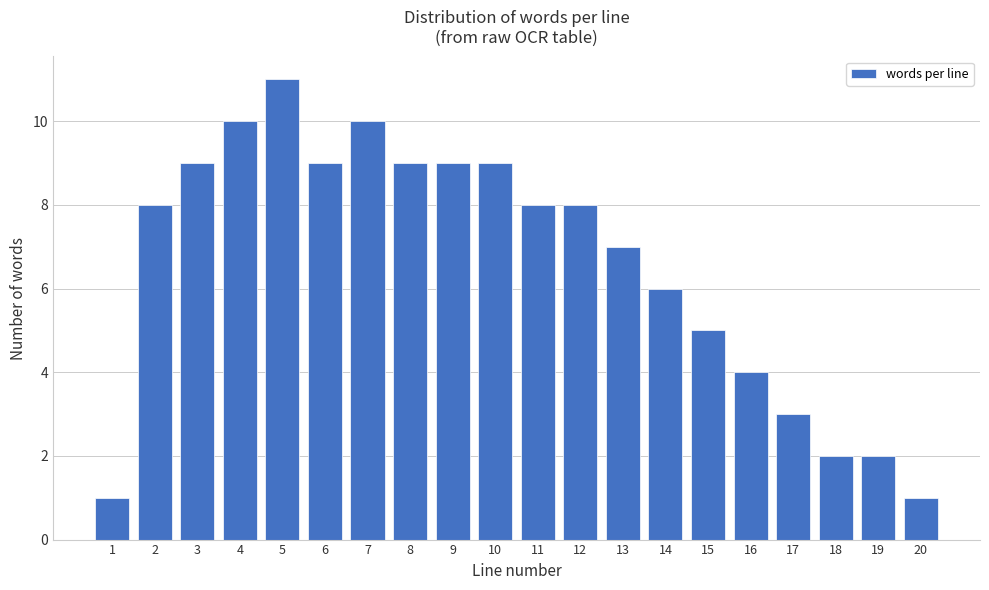

Reading right to left, list all the values displayed in this chart.

1	2	2	3	4	5	6	7	8	8	9	9	9	10	9	11	10	9	8	1